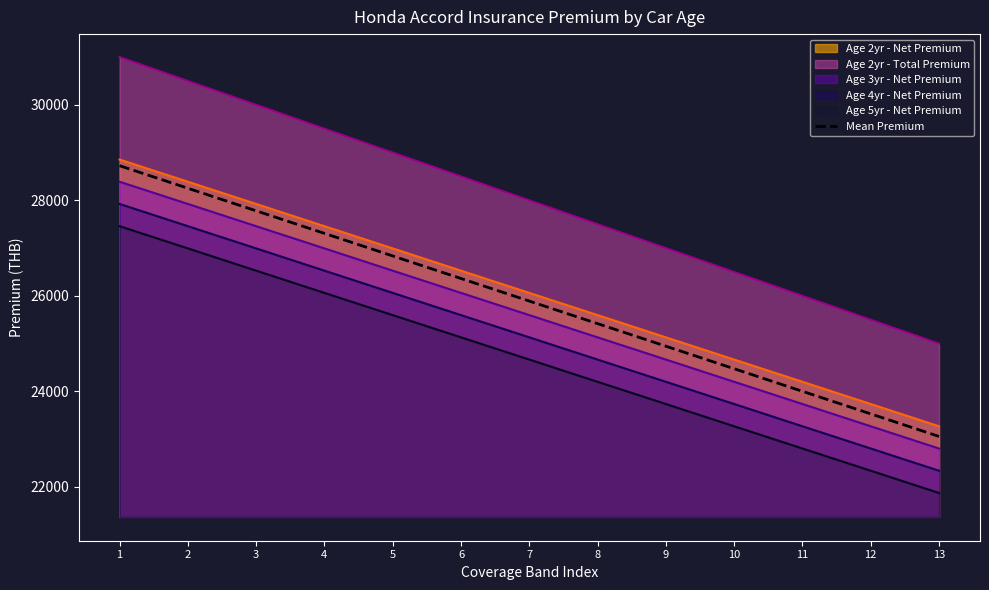

What is the sum of the values at 12 and 10?

48005.8